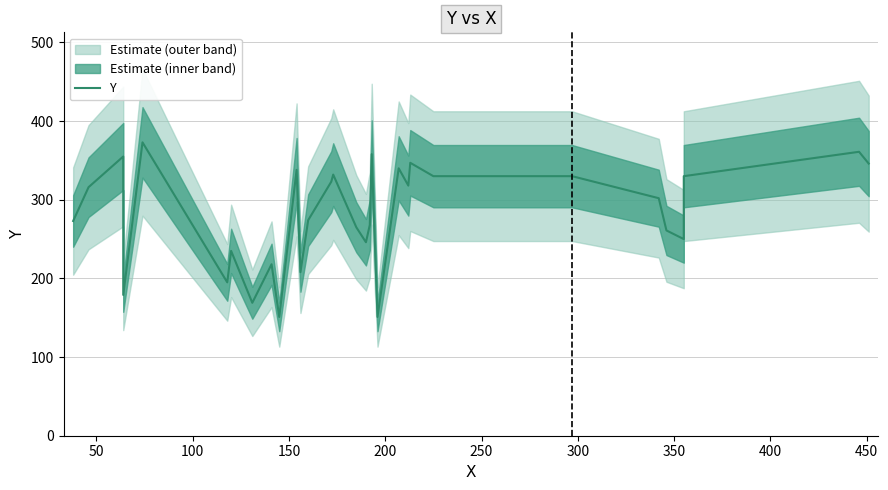

Reading left to right, extract all data points from this chart.

273	316	355	179	373	195	235	169	218	151	338	208	274	323	332	265	246	268	358	151	340	318	347	330	330	302	261	250	330	361	346